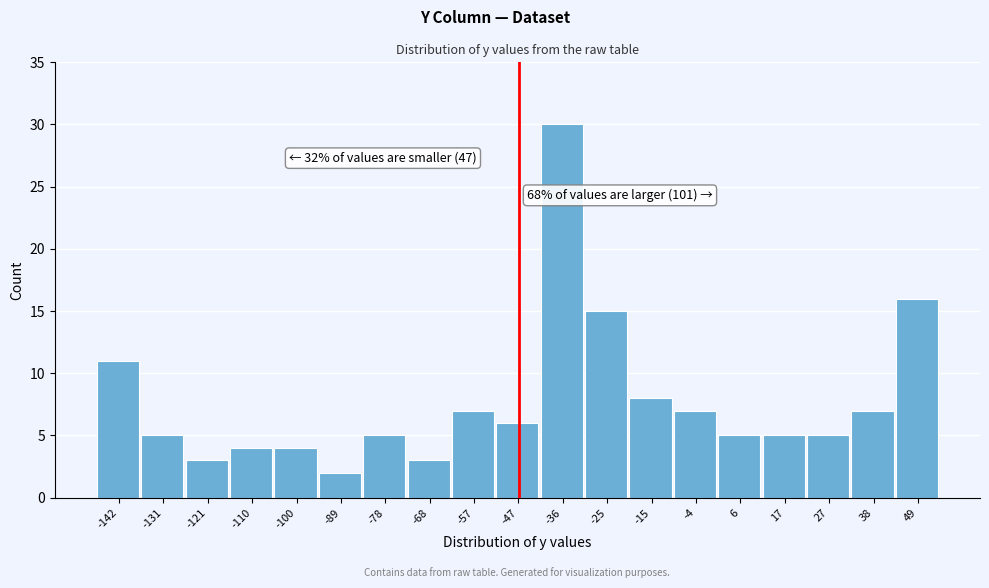

Reading left to right, extract all data points from this chart.

-142=11	-131=5	-121=3	-110=4	-100=4	-89=2	-78=5	-68=3	-57=7	-47=6	-36=30	-25=15	-15=8	-4=7	6=5	17=5	27=5	38=7	49=16